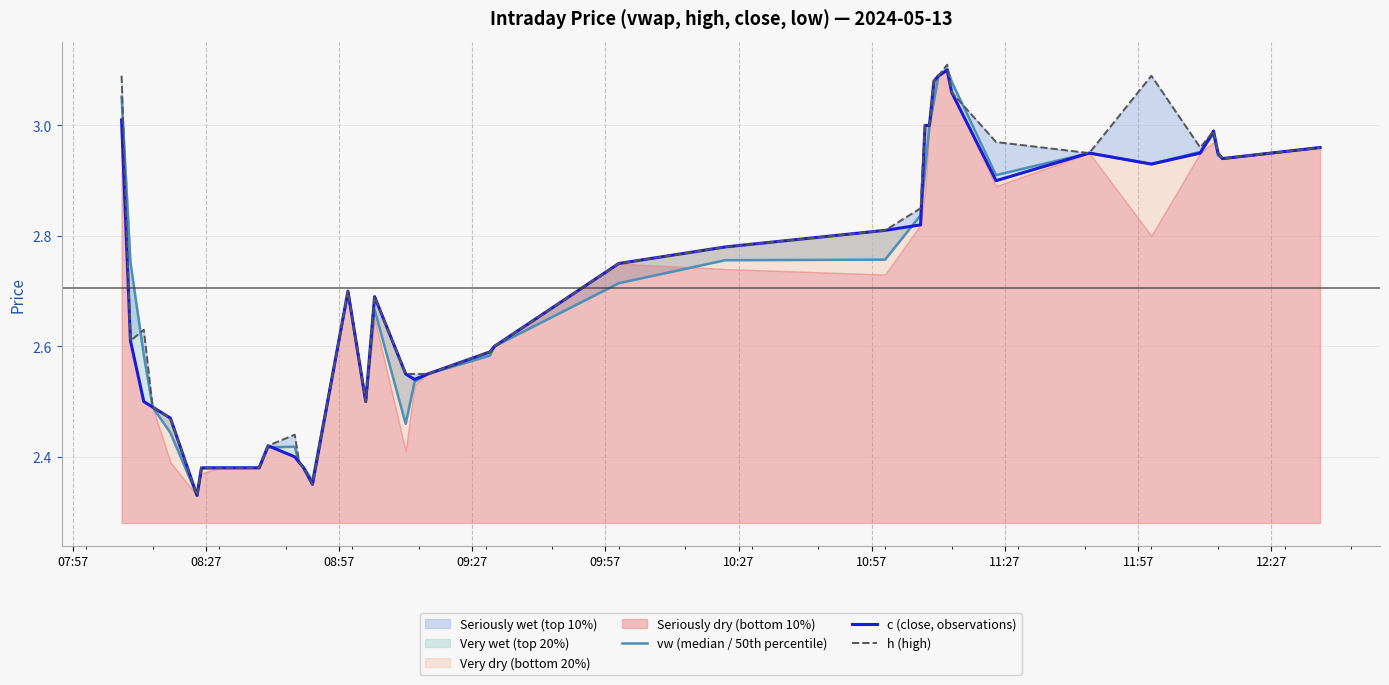

What is the value of the h (high) point at the 3rd from the left?

2.6